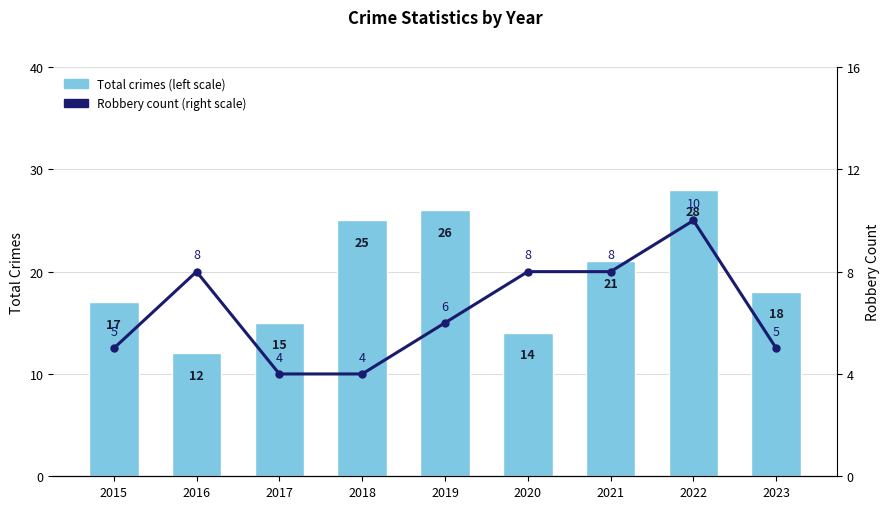

The Total crimes (left scale) series shows 26 at 2019. True or false?

True